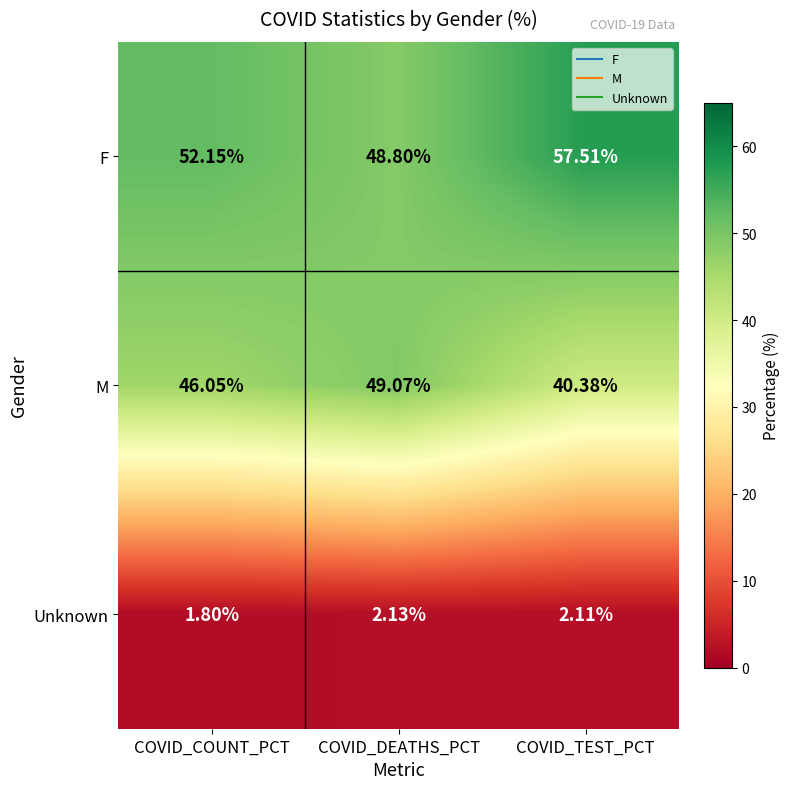

Which series has the widest spread of values?

F